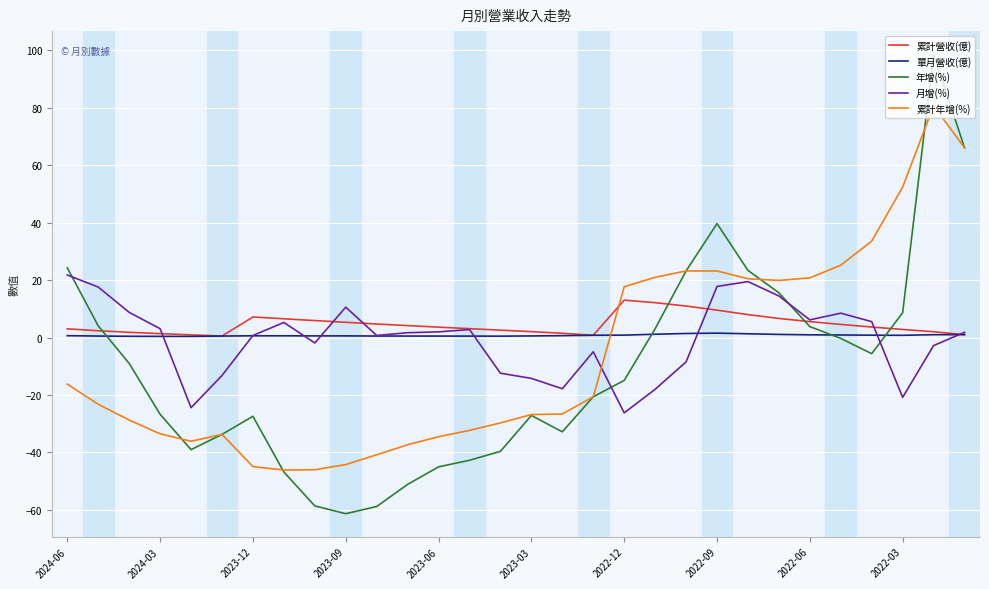

Rank the series by their maximum value, from highest to lowest.

年增(%), 累計年增(%), 月增(%), 累計營收(億), 單月營收(億)